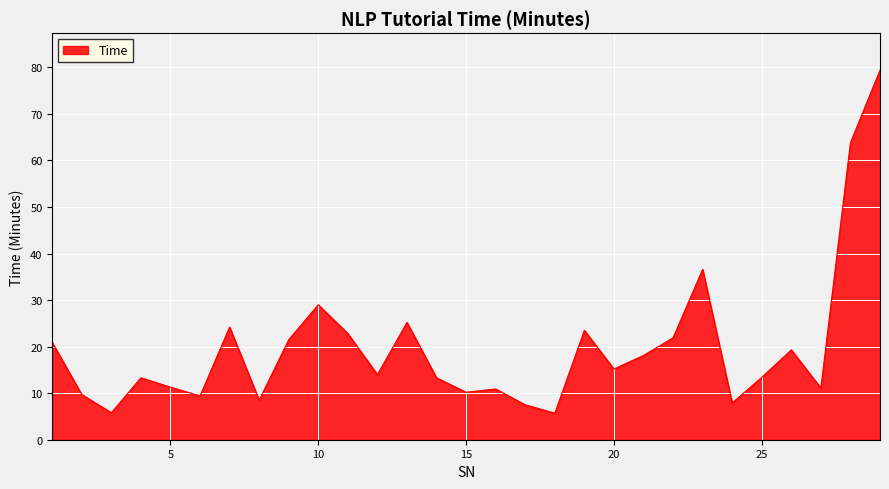

Does the chart have visible grid lines?

Yes